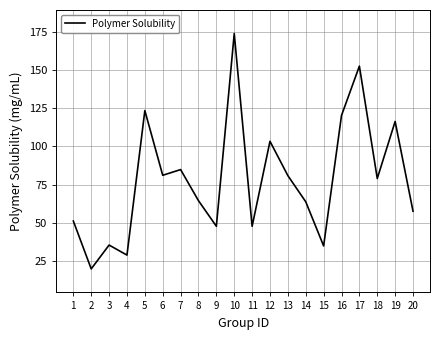

How many lines are shown in the chart?

1